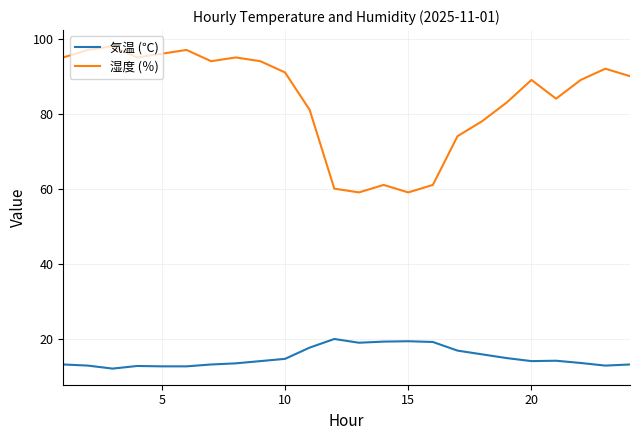

True or false: 湿度 (％) and 気温 (℃) cross at least once.

False